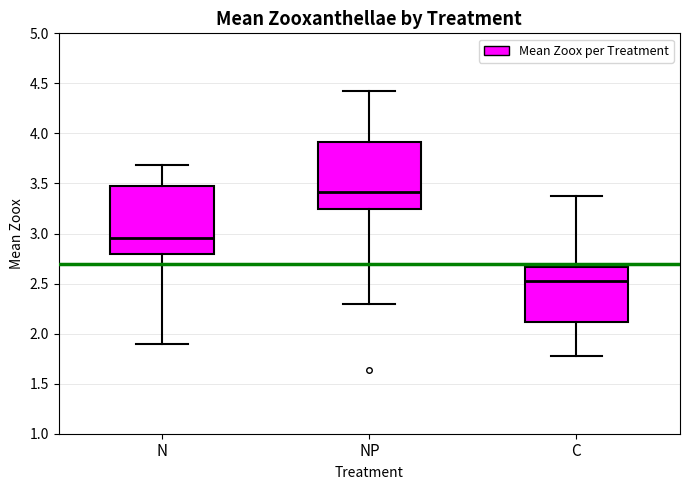

Reading left to right, read every box against the y-axis: the position of its median line, the range the box covers, and the ends of its whiskers. The values are not printed on the chart, so give them approximately, as read against the axis.

N: median 2.95, box 2.80 to 3.50, whiskers 1.90 to 3.70
NP: median 3.40, box 3.25 to 3.90, whiskers 2.30 to 4.40
C: median 2.55, box 2.10 to 2.65, whiskers 1.80 to 3.40